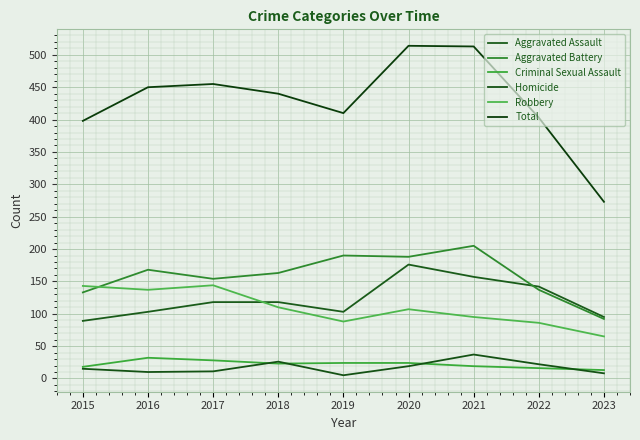

Which has a higher value, 2015 or 2016?

2016